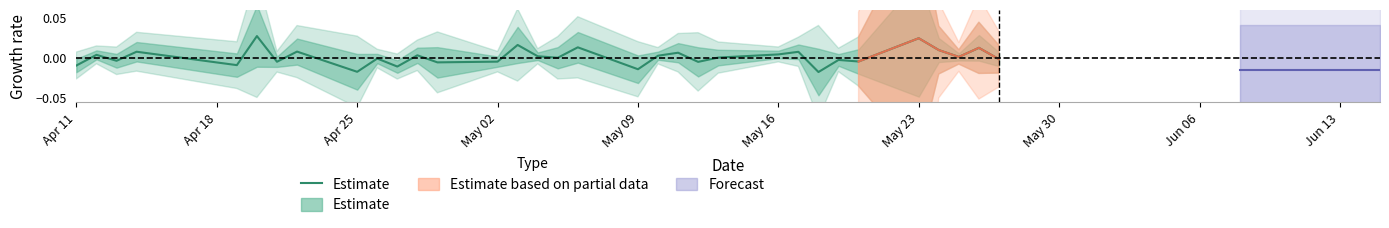

At which category does the chart reach its peak across all series?

May 23